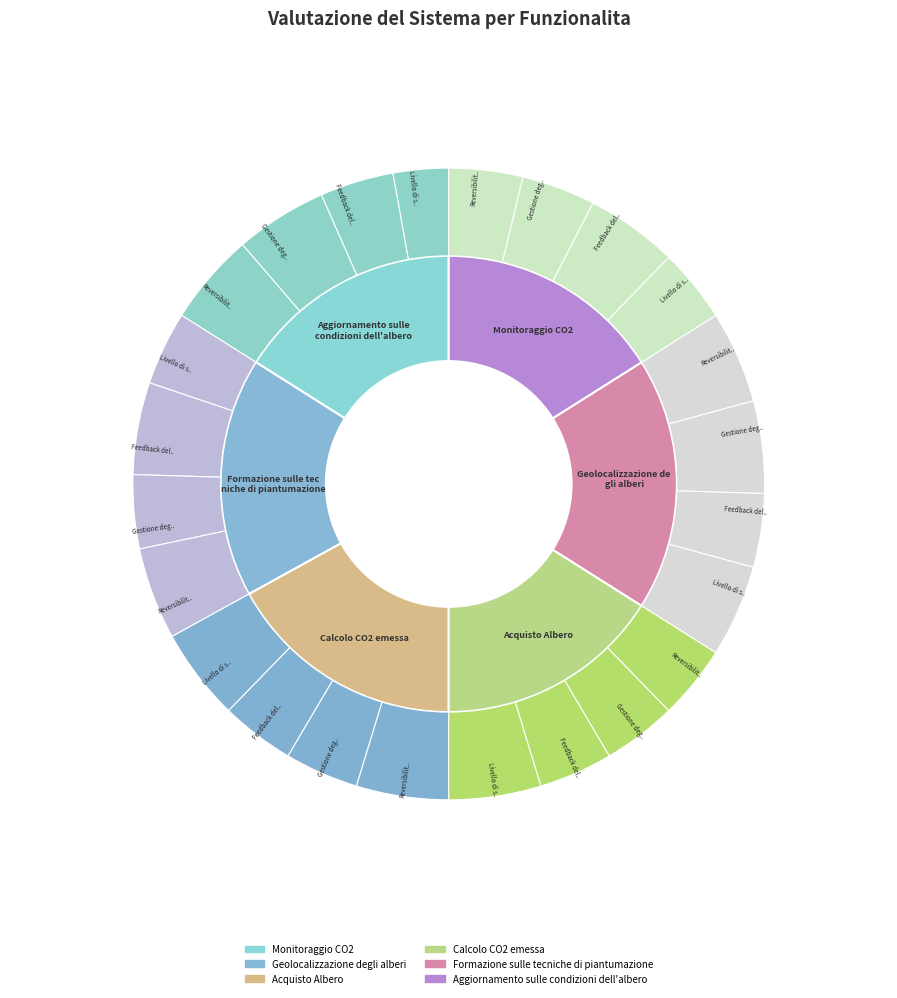

Rank the categories by Calcolo CO2 emessa value from lowest to highest.

1, 2, 3, 0